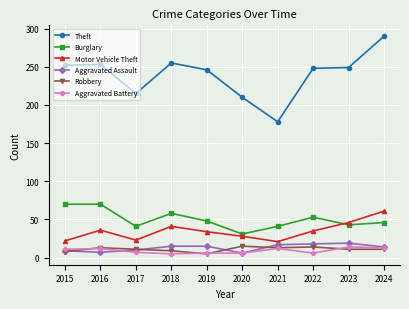

Between 2020 and 2024, which series saw the biggest shift?

Theft